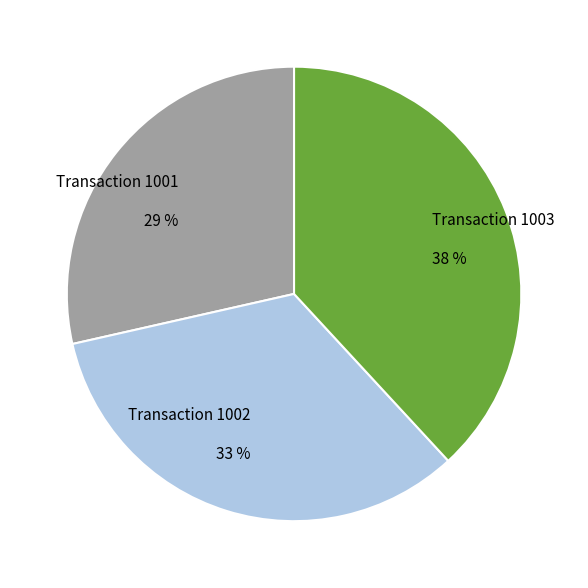

To the nearest percent, what is the average slice percentage?

33%